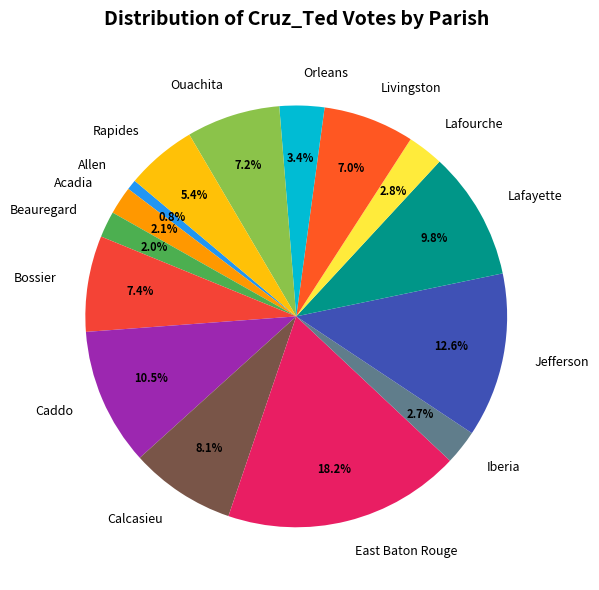

Is there any slice that represents more than half of the pie?

No